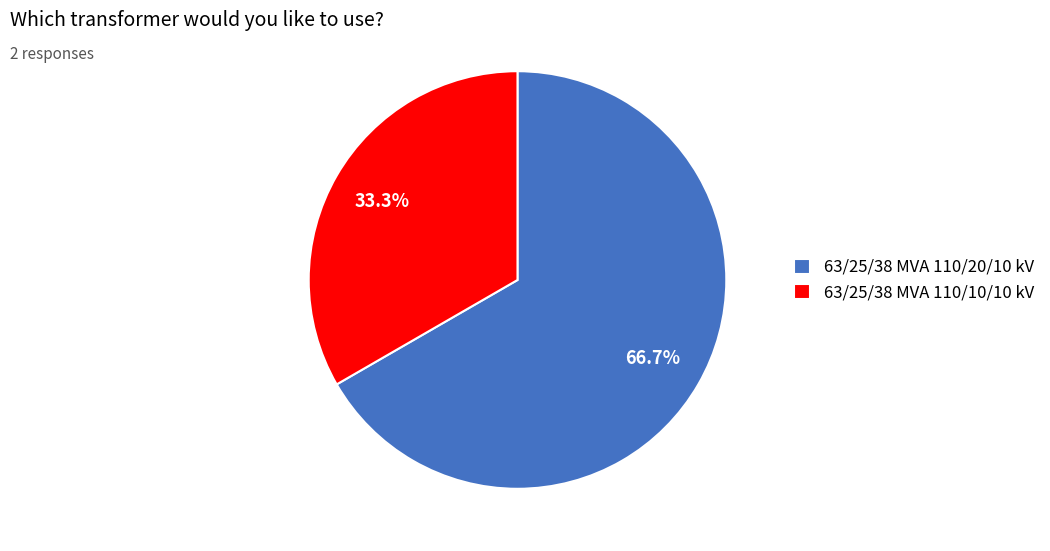

Is there a majority slice in this chart?

Yes